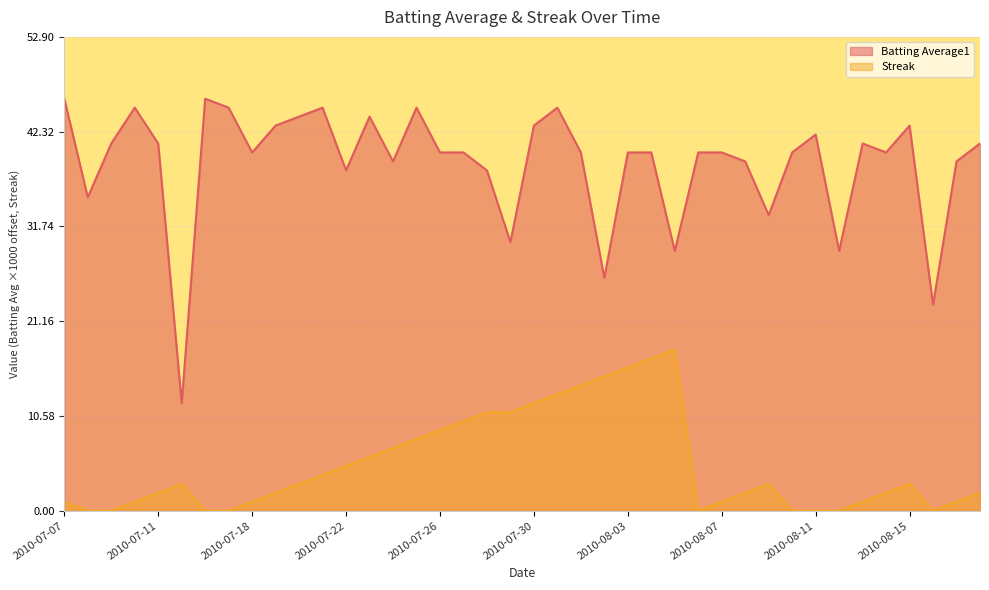

True or false: Batting Average1 and Streak cross at least once.

False